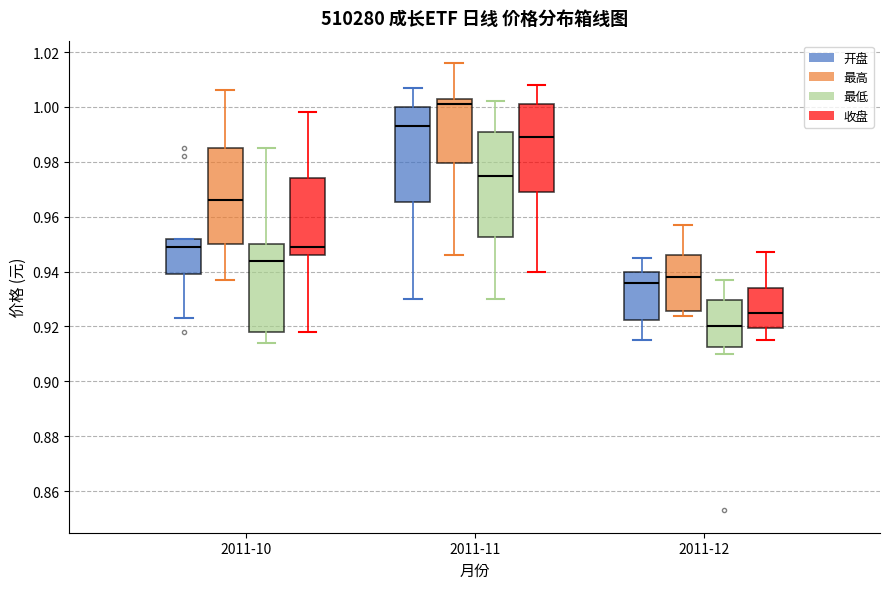

Reading left to right, transcribe this box plot: for each box, give where its median line is, the range the box spans, and where its two whiskers end, as read against the y-axis. The values are not printed on the chart, so give them approximately, as read against the axis.

2011-10 (开盘): median 0.950, box 0.940 to 0.952, whiskers 0.924 to 0.952
2011-10 (最高): median 0.966, box 0.950 to 0.986, whiskers 0.938 to 1.006
2011-10 (最低): median 0.944, box 0.918 to 0.950, whiskers 0.914 to 0.986
2011-10 (收盘): median 0.950, box 0.946 to 0.974, whiskers 0.918 to 0.998
2011-11 (开盘): median 0.994, box 0.966 to 1.000, whiskers 0.930 to 1.008
2011-11 (最高): median 1.002, box 0.980 to 1.004, whiskers 0.946 to 1.016
2011-11 (最低): median 0.976, box 0.952 to 0.992, whiskers 0.930 to 1.002
2011-11 (收盘): median 0.990, box 0.970 to 1.002, whiskers 0.940 to 1.008
2011-12 (开盘): median 0.936, box 0.922 to 0.940, whiskers 0.916 to 0.946
2011-12 (最高): median 0.938, box 0.926 to 0.946, whiskers 0.924 to 0.958
2011-12 (最低): median 0.920, box 0.912 to 0.930, whiskers 0.910 to 0.938
2011-12 (收盘): median 0.926, box 0.920 to 0.934, whiskers 0.916 to 0.948